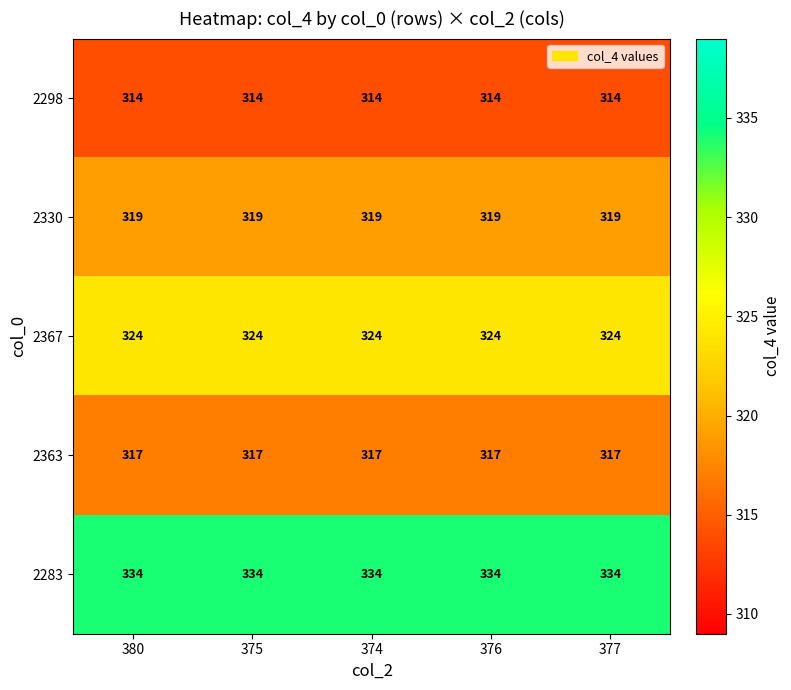

What is the sum of all 2363 values?

1585